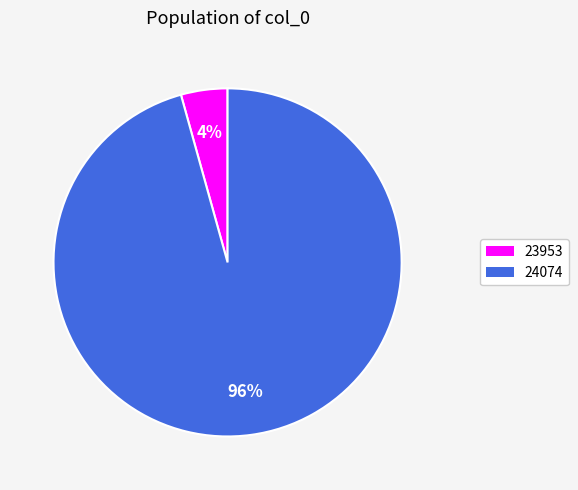

What percentage is the 23953 slice, to the nearest percent?

4%